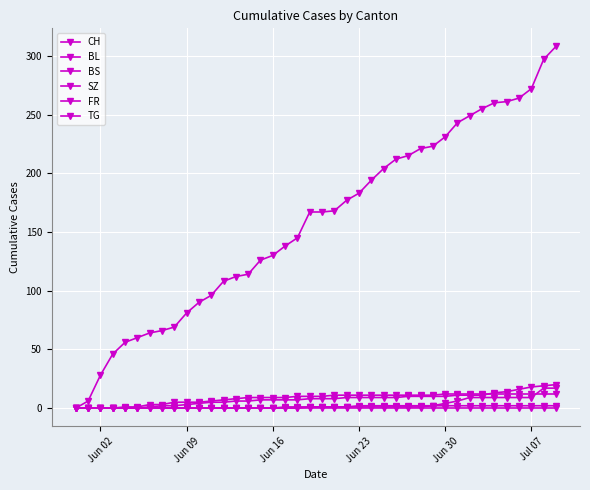

How many lines are shown in the chart?

6